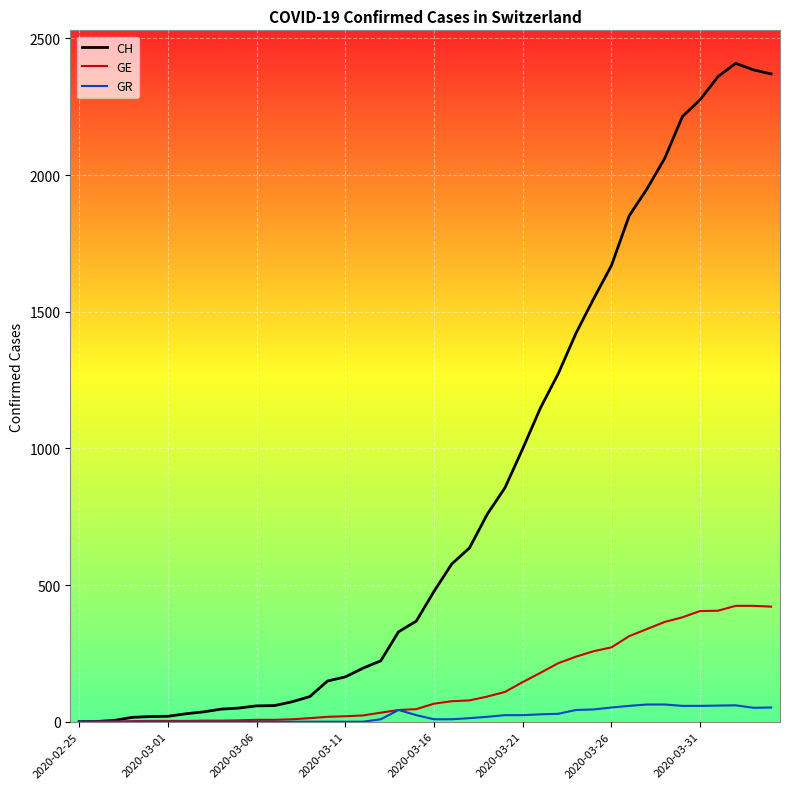

At how many categories does at least one series exceed 287?

22